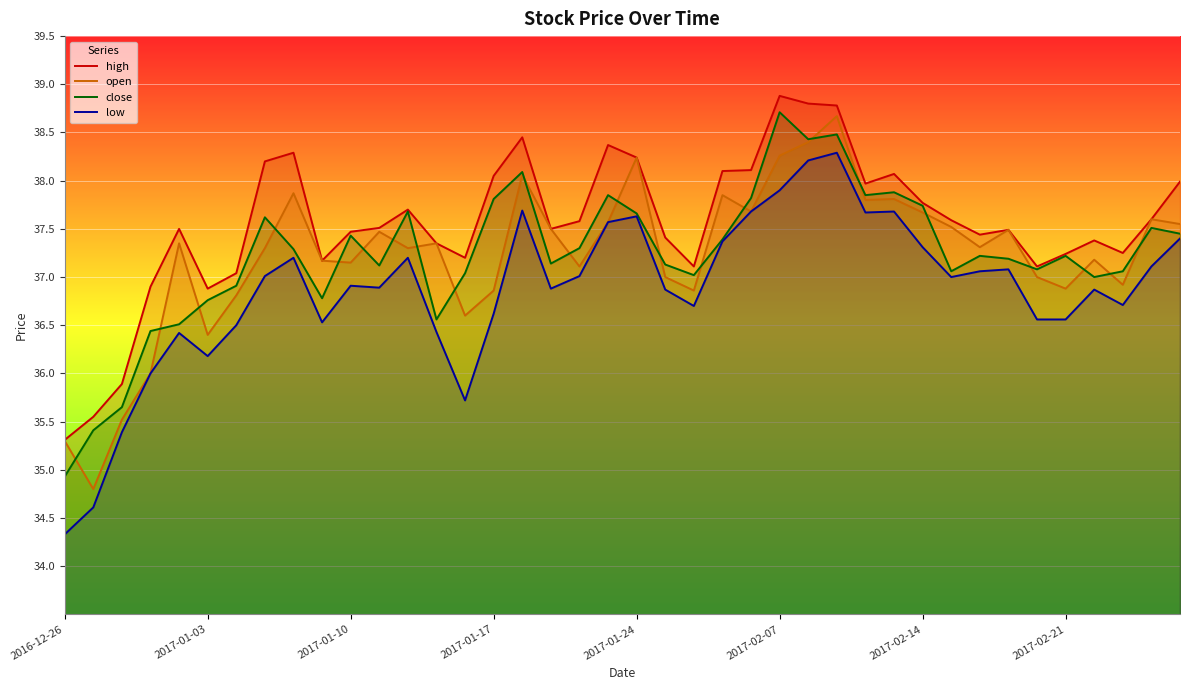

Is it true that high equals 68.4 at 2017-01-24?

False